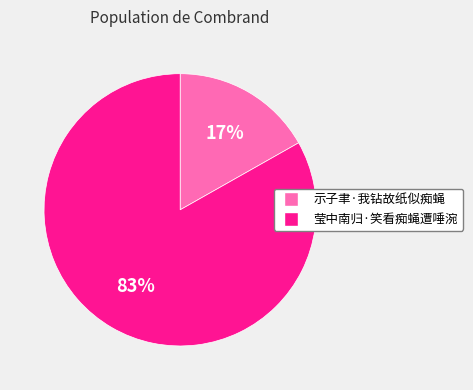

Which slice is the smallest?

示子聿·我钻故纸似痴蝇